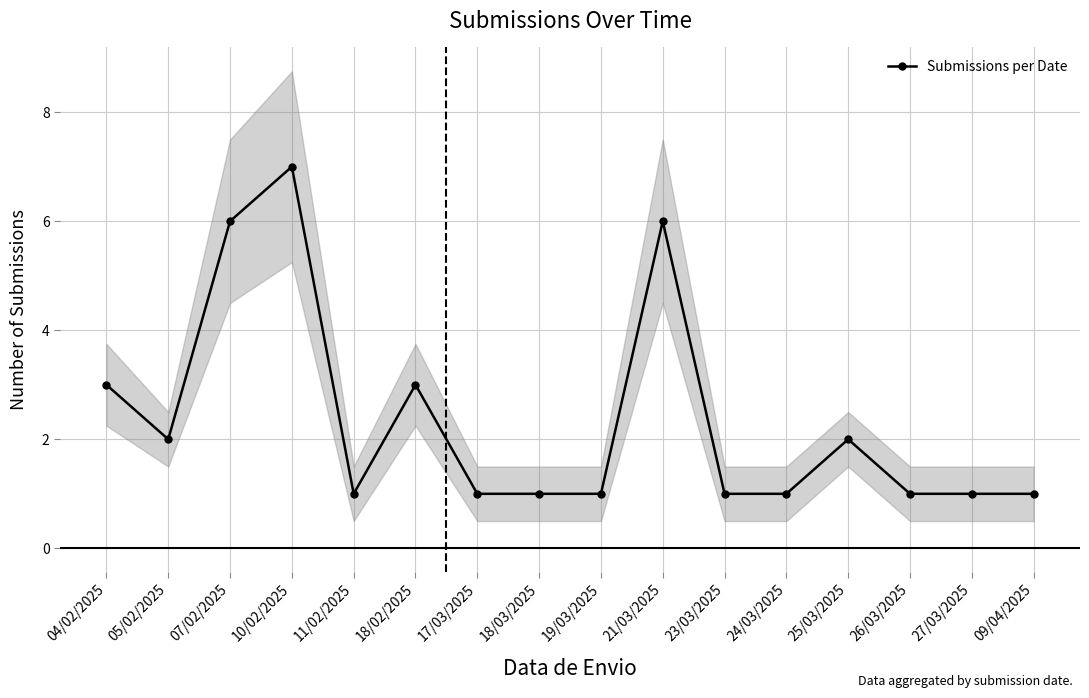

At which category does the data reach its first local valley?

05/02/2025